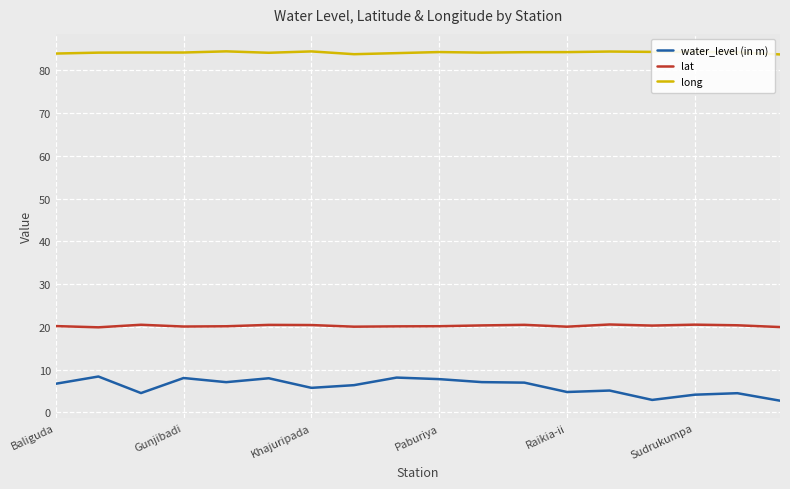

True or false: water_level (in m) and lat cross at least once.

False